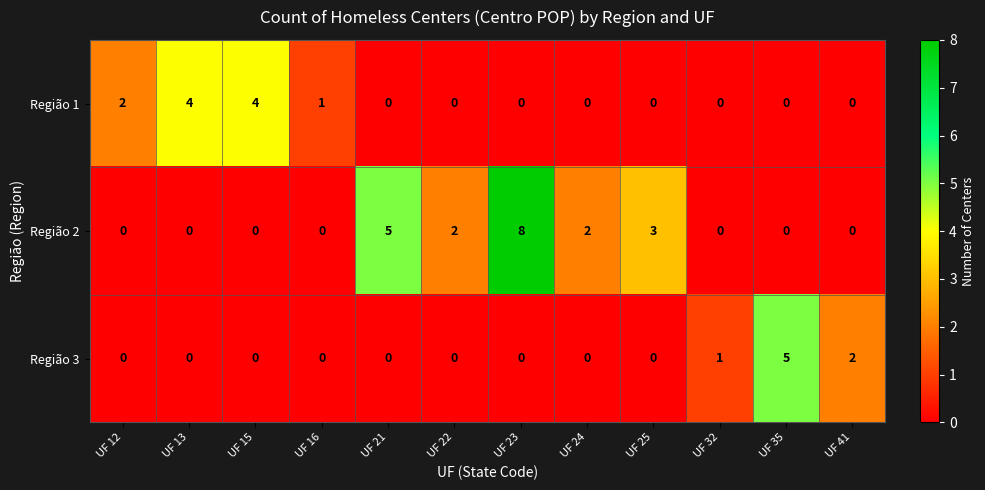

At which label is Região 3 closest to 2?

UF 41